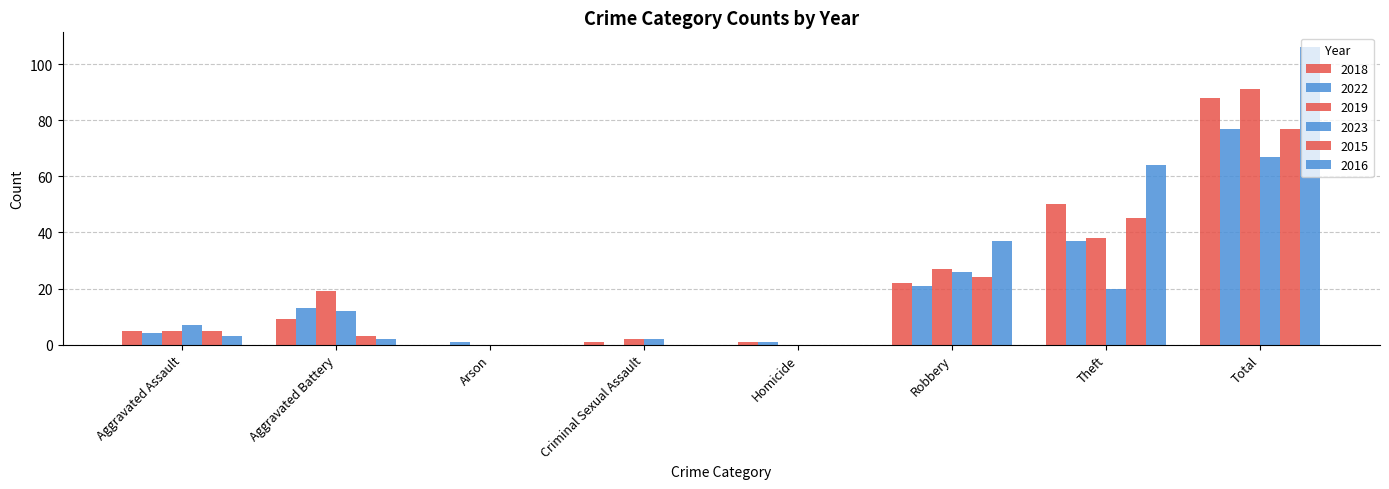

At how many categories does at least one series exceed 0?

8